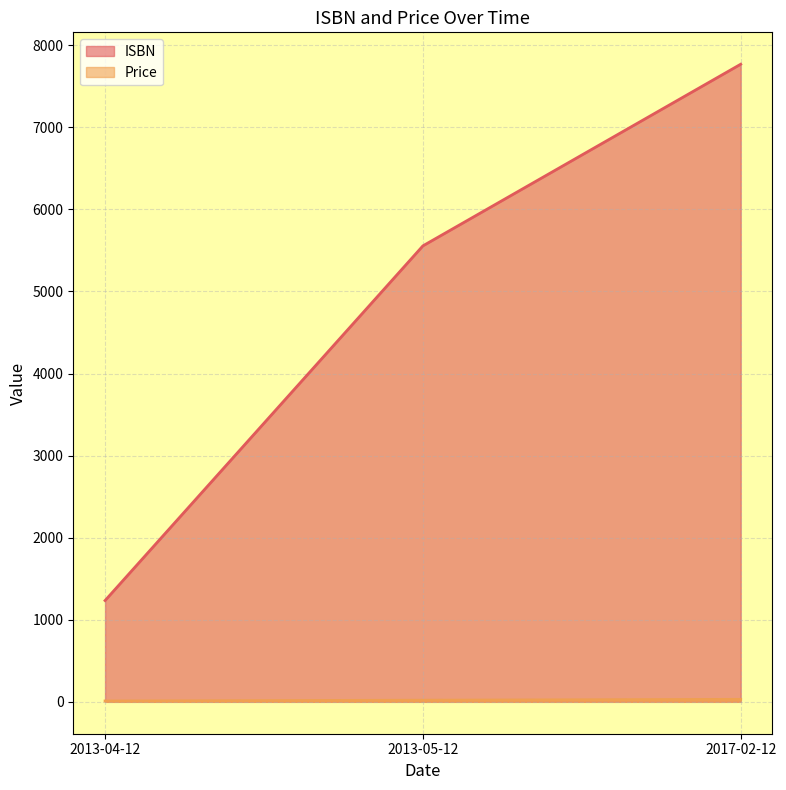

What is the sum of the Price values at 2017-02-12 and 2013-04-12?

41.0